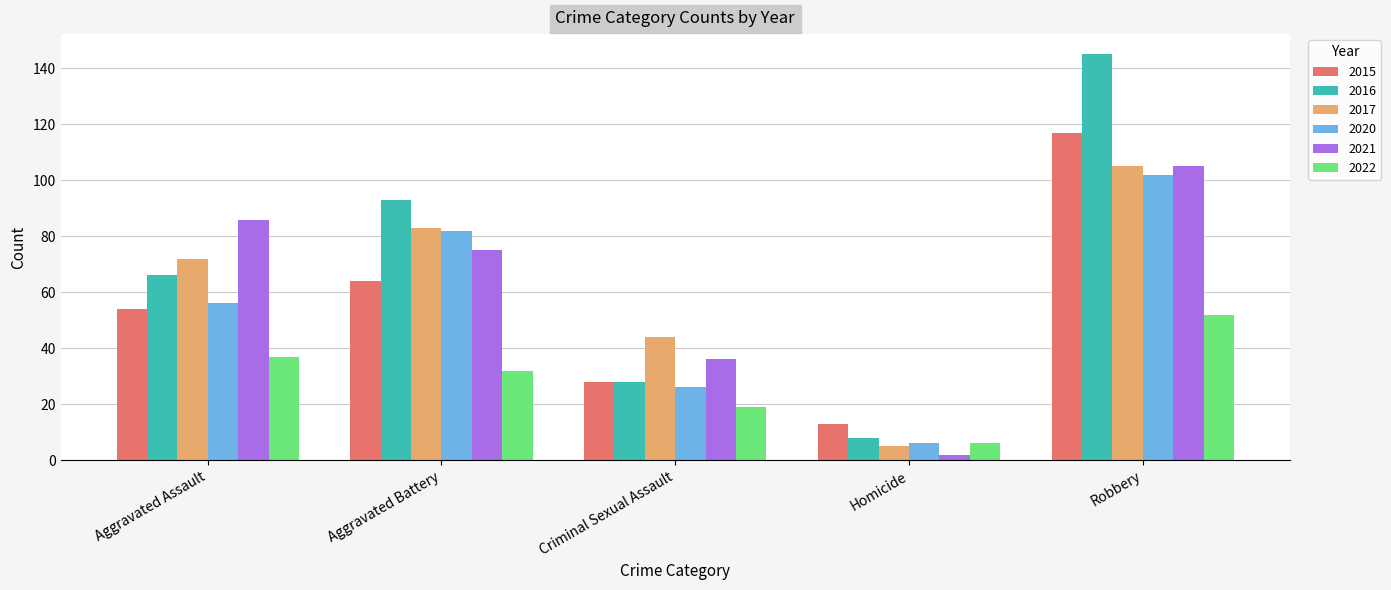

Count the 2020 values in the range 26 to 82.

3